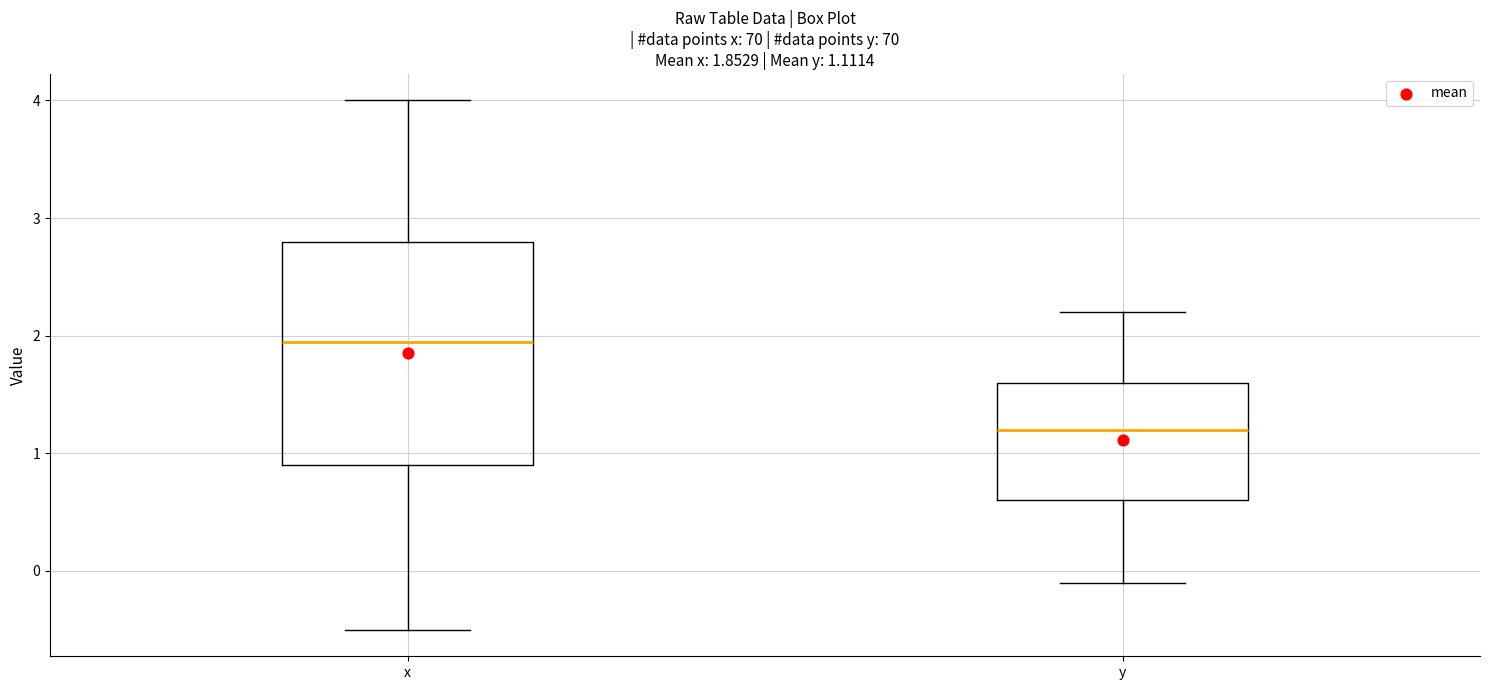

Which box is the tallest, from its lower edge to its upper edge?

x